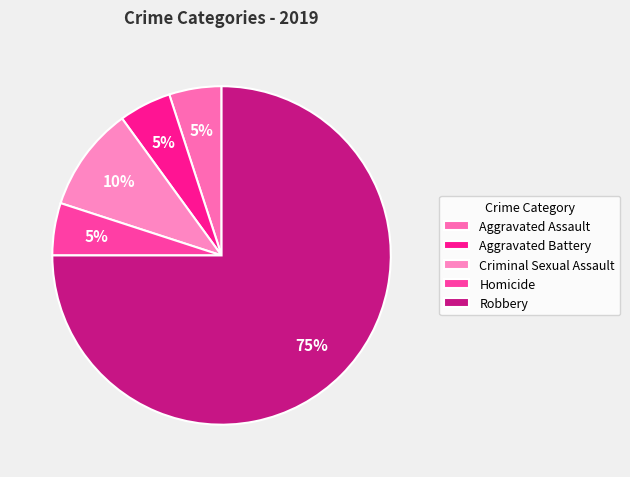

To the nearest percent, what is the average slice percentage?

20%